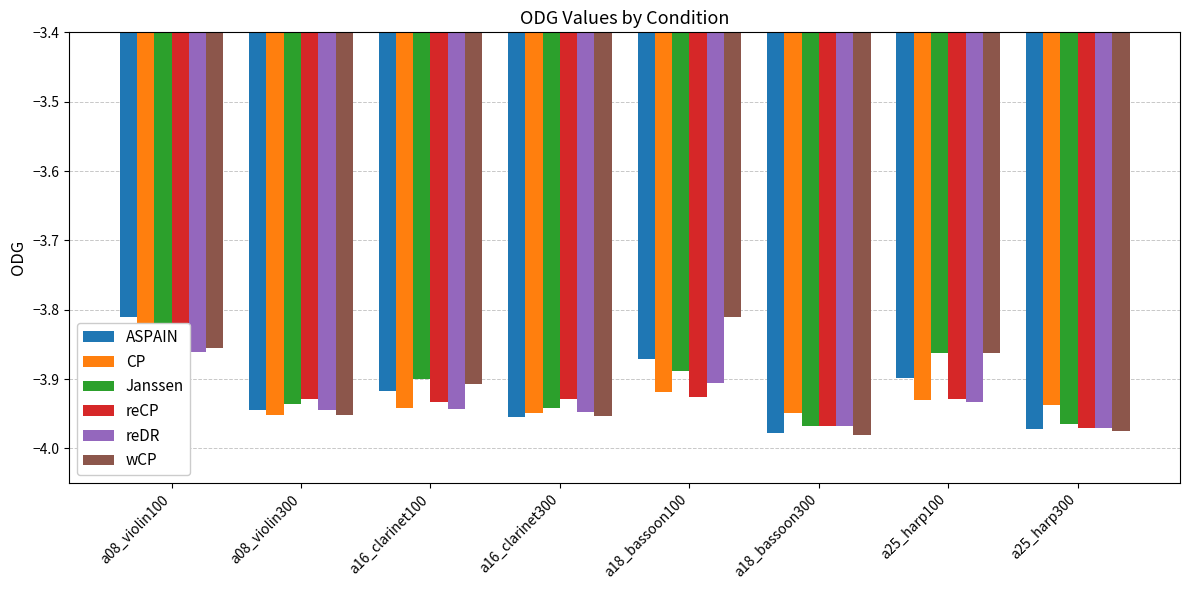

Reading left to right, what are all the values shown in this chart?

ASPAIN: a08_violin100=-3.8	a08_violin300=-3.9	a16_clarinet100=-3.9	a16_clarinet300=-4.0	a18_bassoon100=-3.9	a18_bassoon300=-4.0	a25_harp100=-3.9	a25_harp300=-4.0
CP: a08_violin100=-3.9	a08_violin300=-4.0	a16_clarinet100=-3.9	a16_clarinet300=-3.9	a18_bassoon100=-3.9	a18_bassoon300=-3.9	a25_harp100=-3.9	a25_harp300=-3.9
Janssen: a08_violin100=-3.9	a08_violin300=-3.9	a16_clarinet100=-3.9	a16_clarinet300=-3.9	a18_bassoon100=-3.9	a18_bassoon300=-4.0	a25_harp100=-3.9	a25_harp300=-4.0
reCP: a08_violin100=-3.9	a08_violin300=-3.9	a16_clarinet100=-3.9	a16_clarinet300=-3.9	a18_bassoon100=-3.9	a18_bassoon300=-4.0	a25_harp100=-3.9	a25_harp300=-4.0
reDR: a08_violin100=-3.9	a08_violin300=-3.9	a16_clarinet100=-3.9	a16_clarinet300=-3.9	a18_bassoon100=-3.9	a18_bassoon300=-4.0	a25_harp100=-3.9	a25_harp300=-4.0
wCP: a08_violin100=-3.9	a08_violin300=-4.0	a16_clarinet100=-3.9	a16_clarinet300=-4.0	a18_bassoon100=-3.8	a18_bassoon300=-4.0	a25_harp100=-3.9	a25_harp300=-4.0